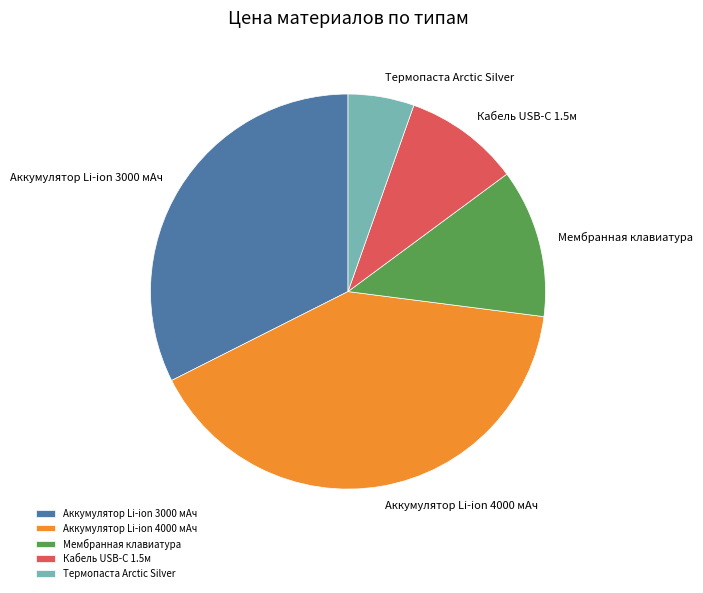

Count the number of slices in the pie.

5